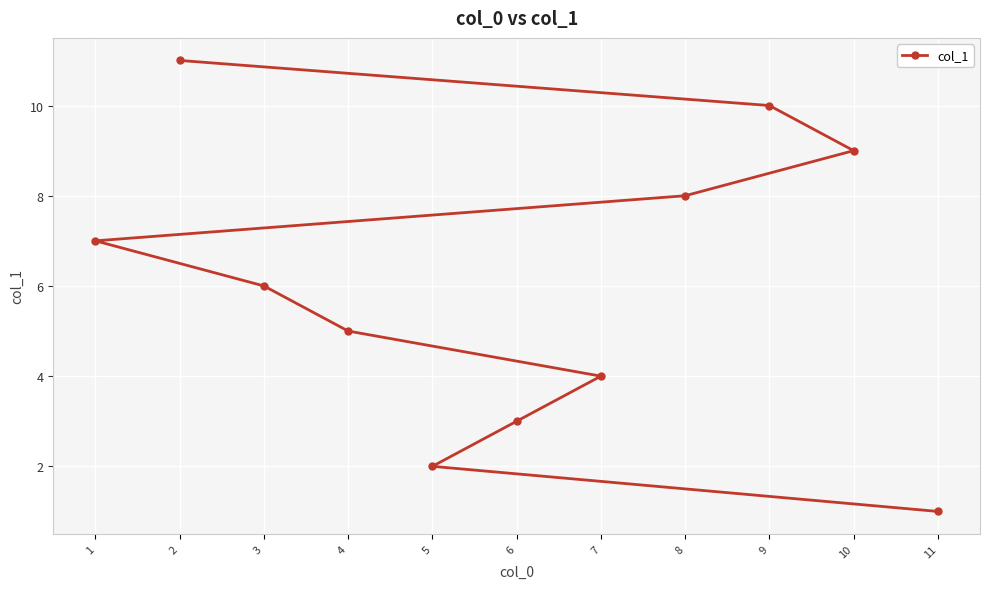

Read the value at 7.

4